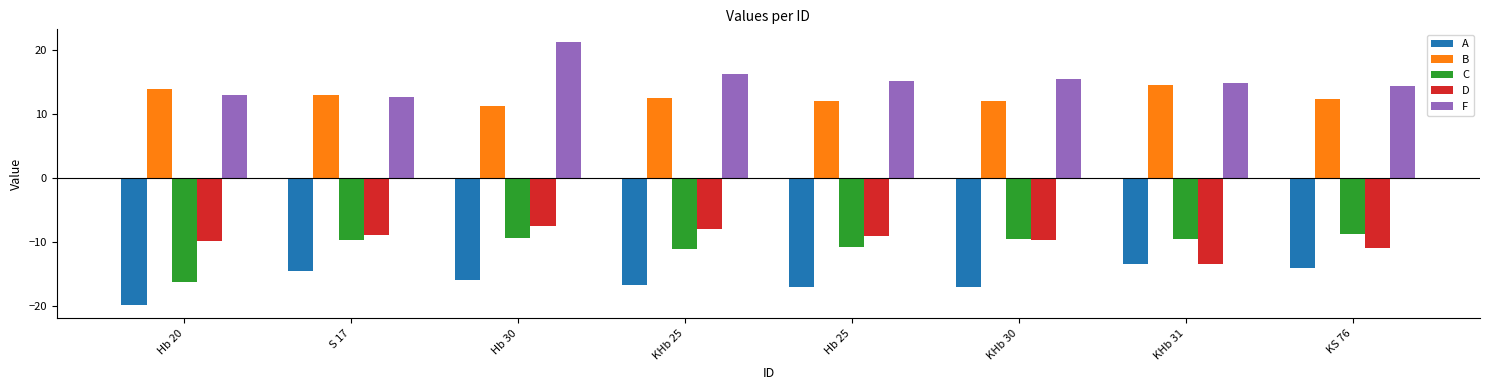

Read the B value at Hb 25.

12.0